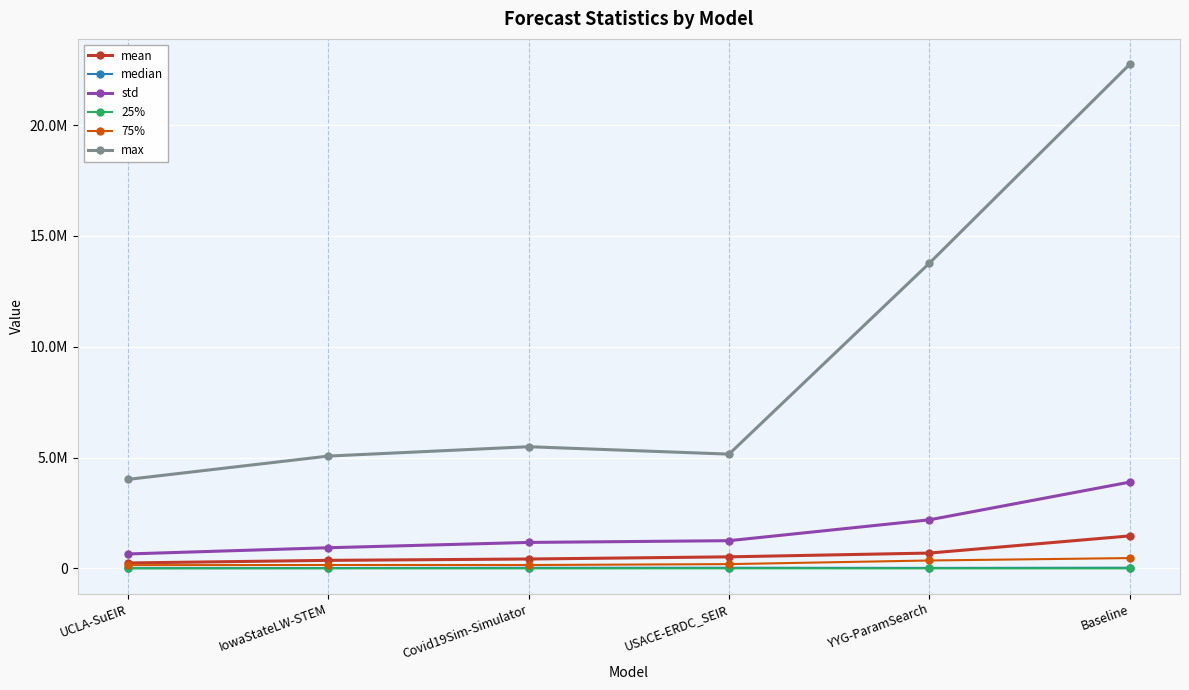

How many data points in std are less than 1249502?

3